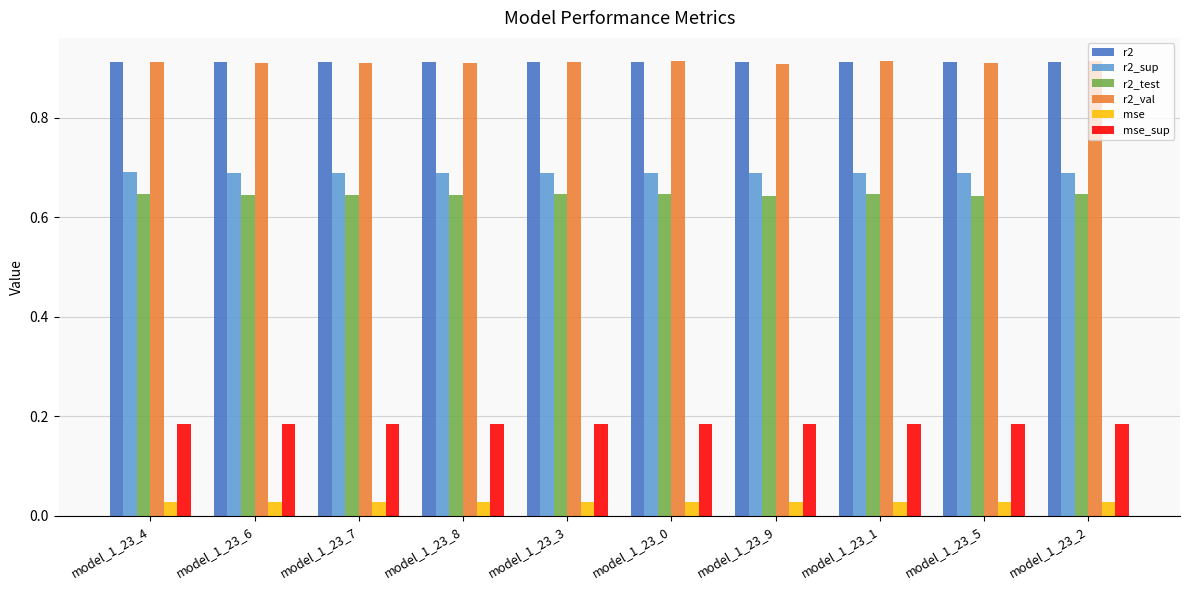

True or false: r2_sup has a value of 0.5 at model_1_23_5.

False